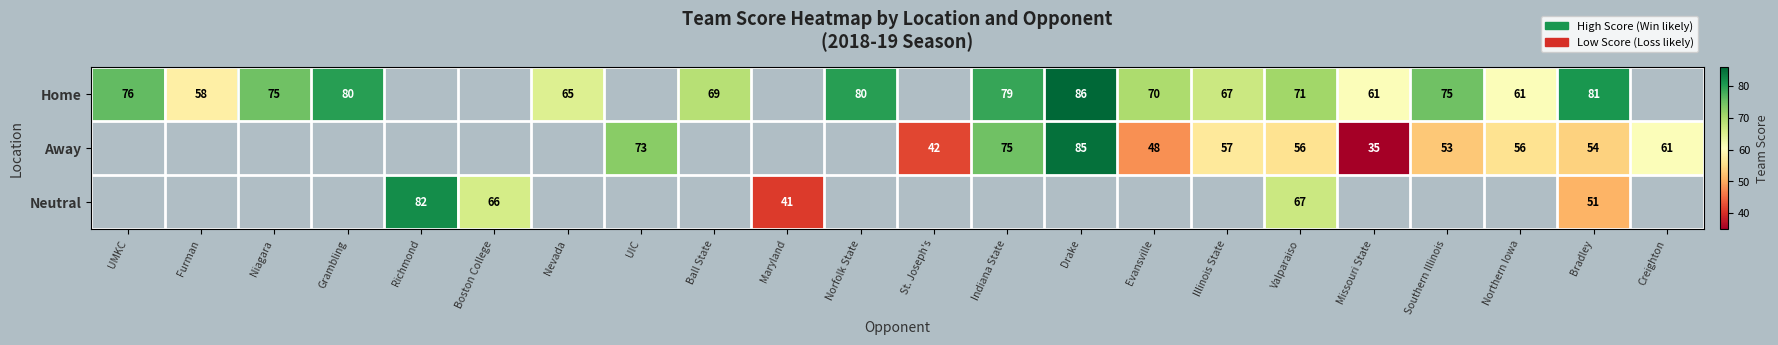

The Neutral series shows 102 at Valparaiso. True or false?

False